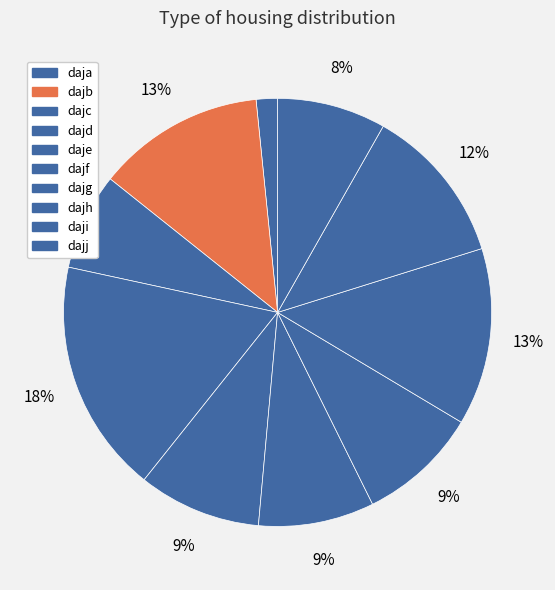

Rank the categories by value from lowest to highest.

daja, dajc, dajj, dajf, dajg, daje, daji, dajb, dajh, dajd